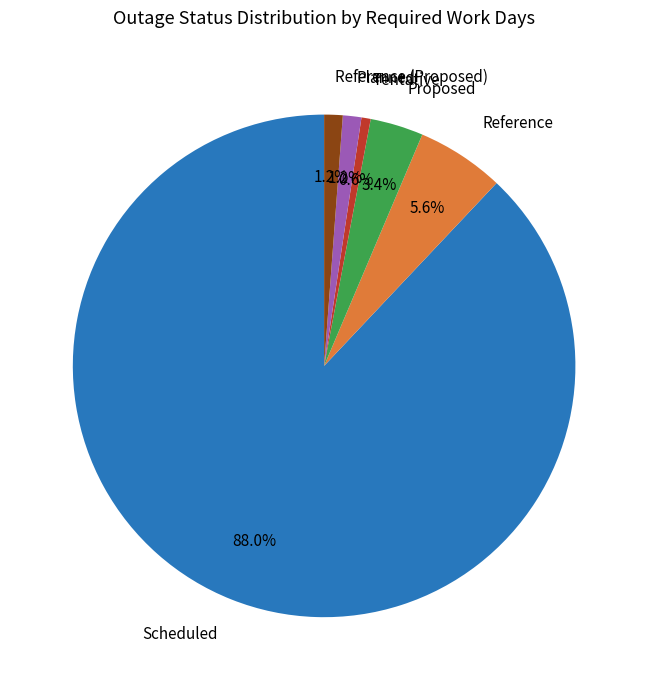

What percentage is the Scheduled slice, to the nearest percent?

88%